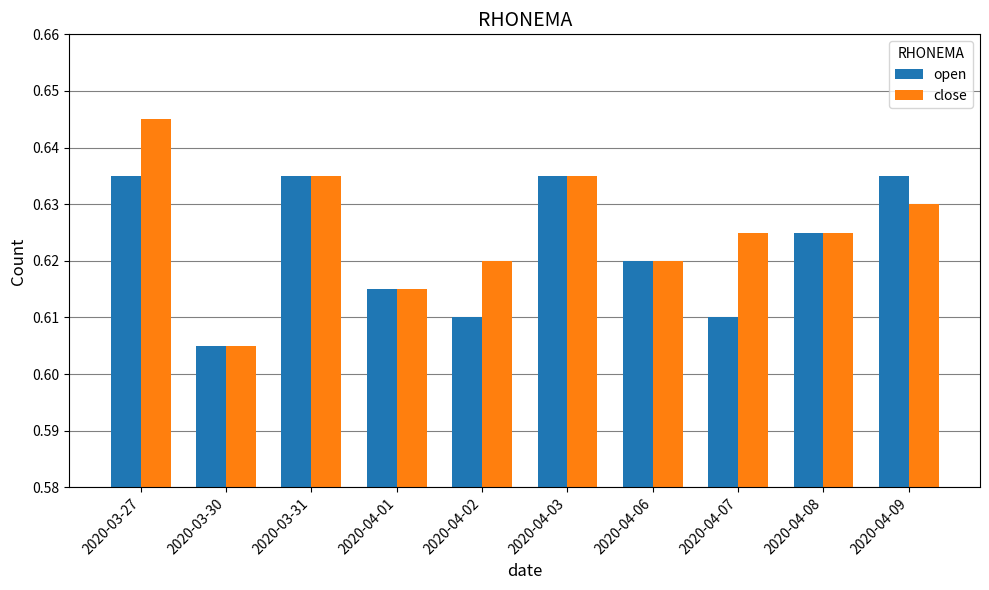

The close series shows 0.1 at 2020-04-02. True or false?

False